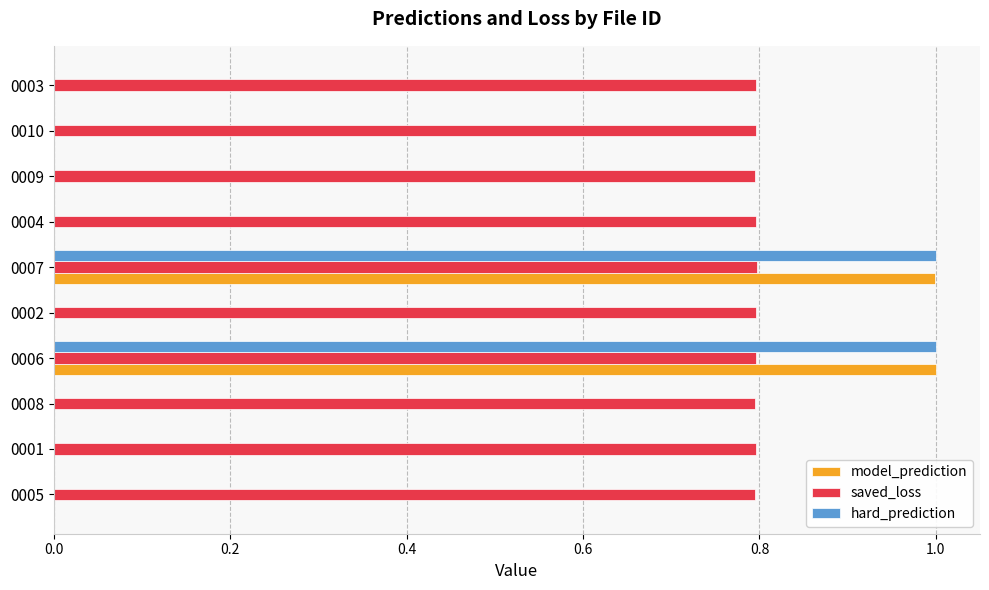

The saved_loss series shows 0.8 at 0004. True or false?

True